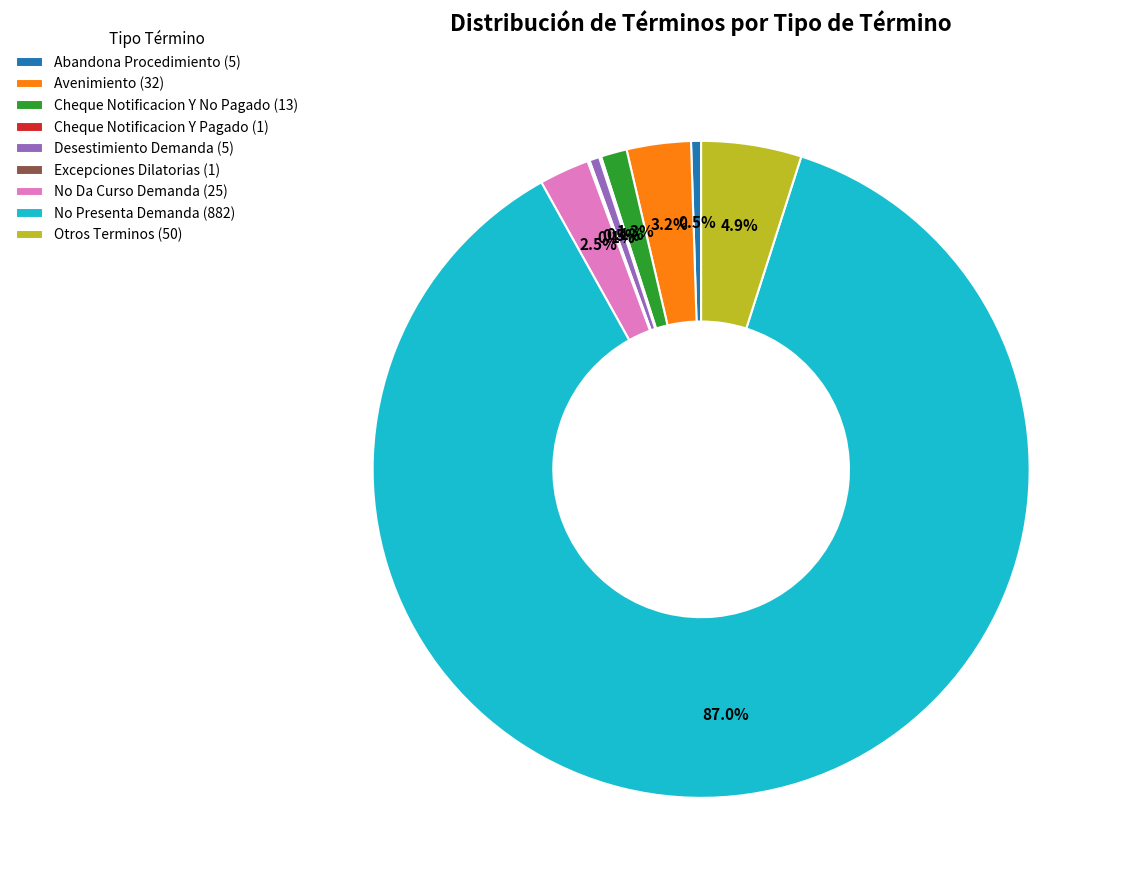

Which category accounts for the majority?

No Presenta Demanda (882)